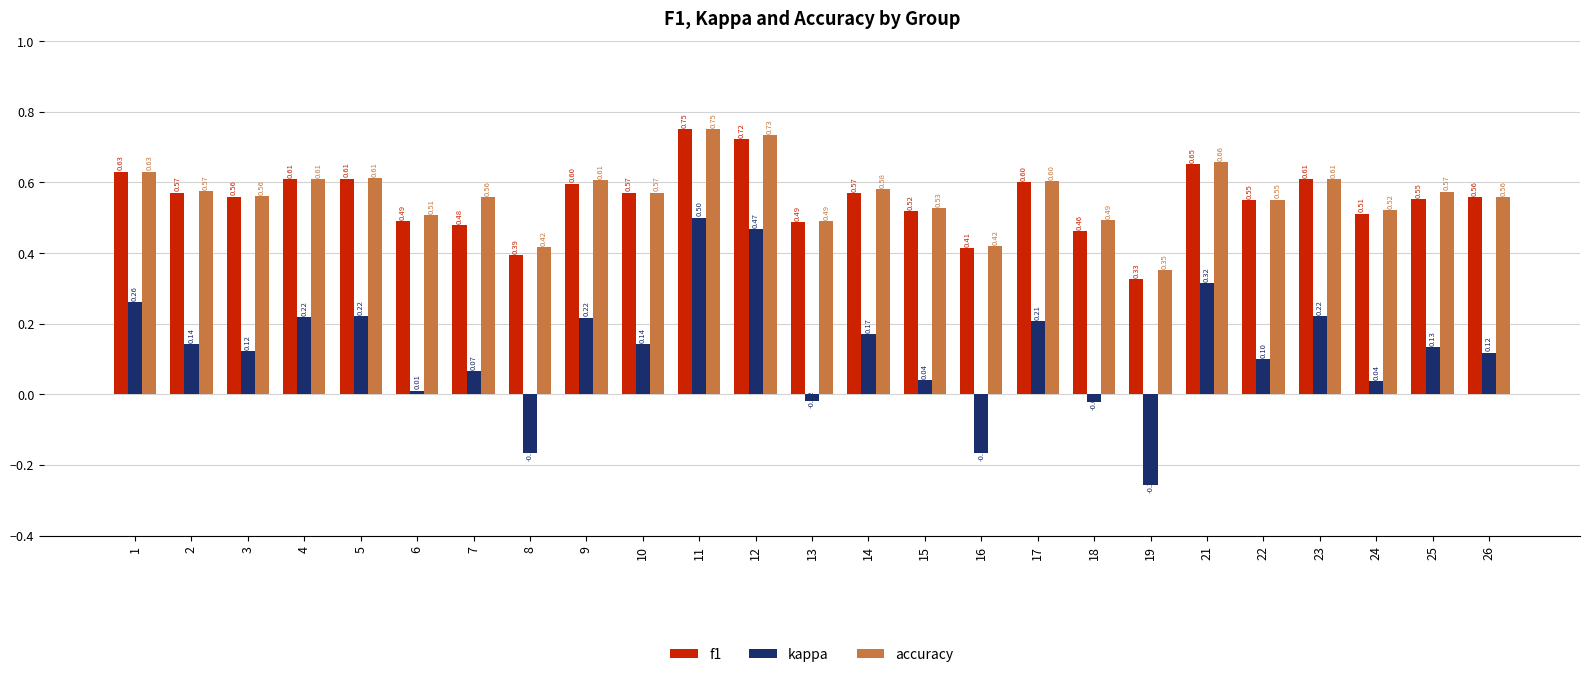

What is the sum of all accuracy values?

14.1